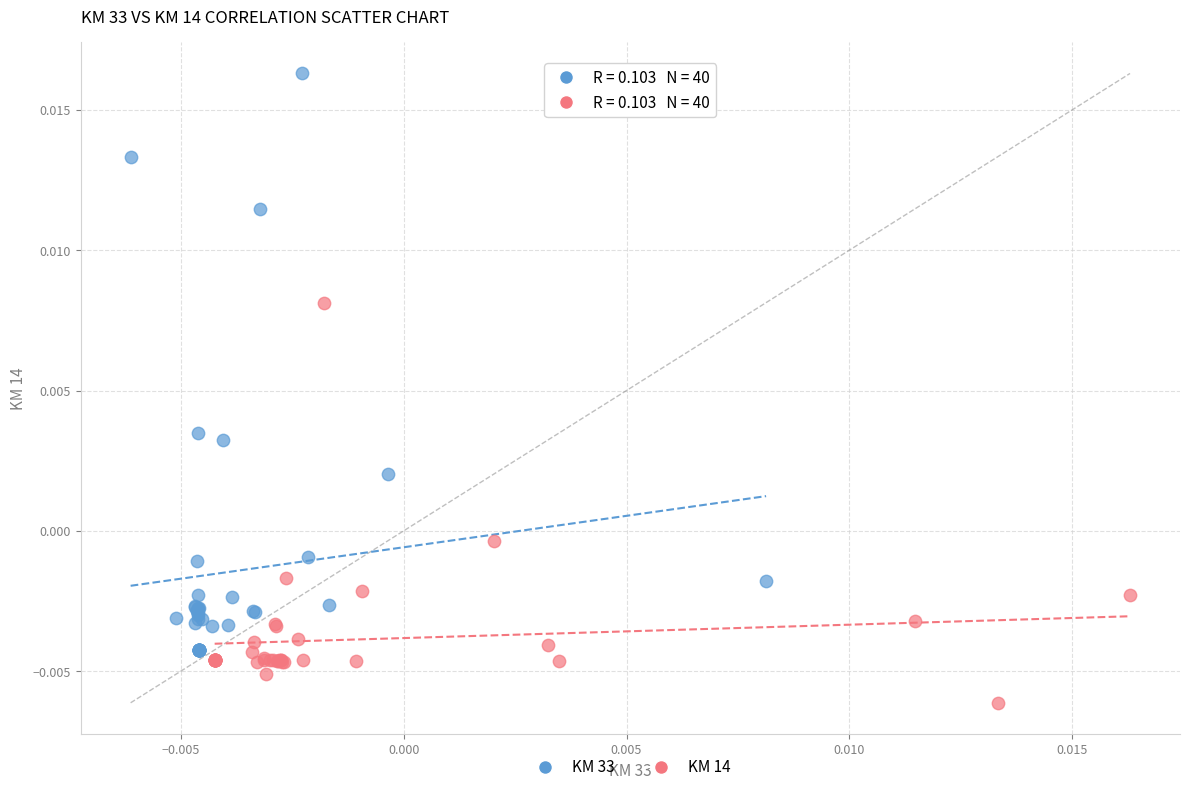

Which series contains the highest Y value?

KM 33